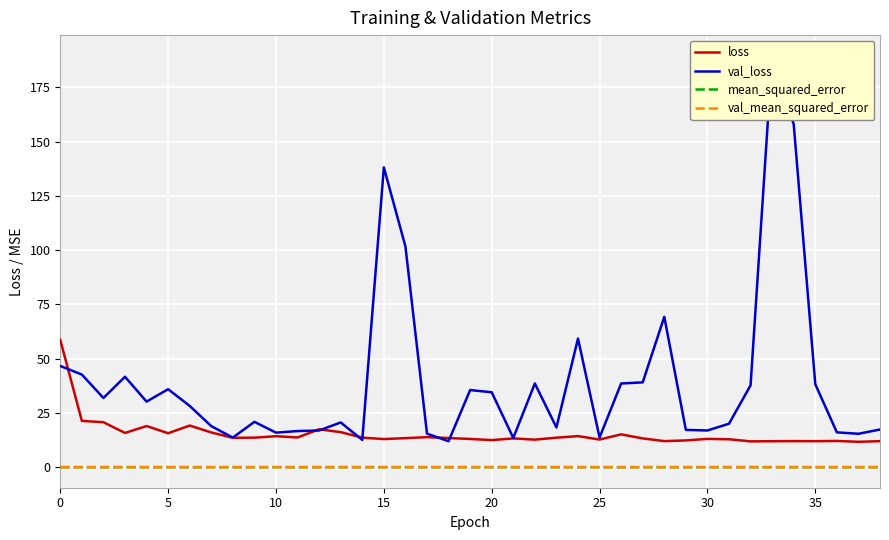

Which label corresponds to the smallest value in the chart?

35